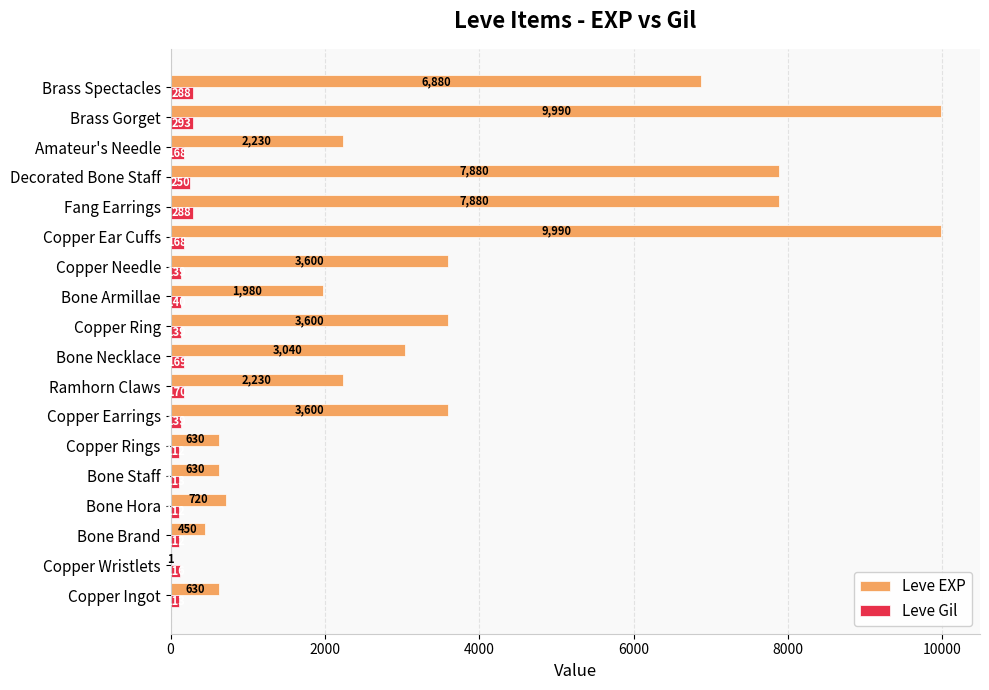

The Leve EXP series shows 715 at Amateur's Needle. True or false?

False